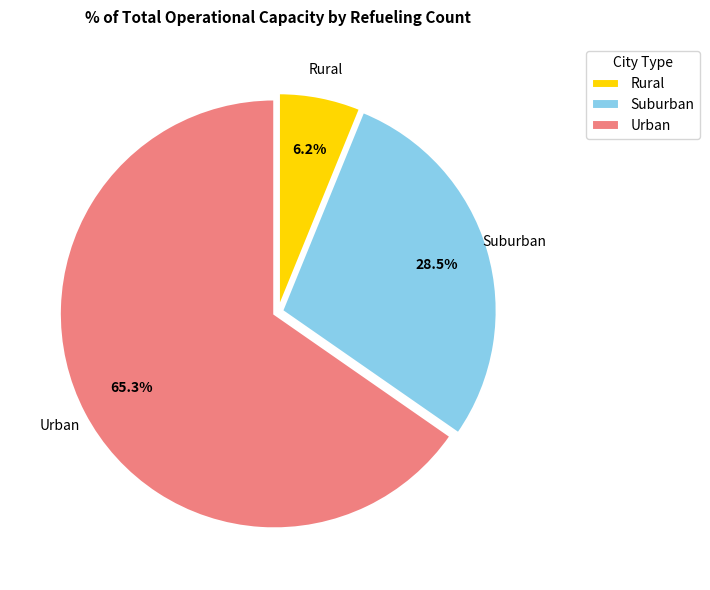

Which category accounts for the majority?

Urban